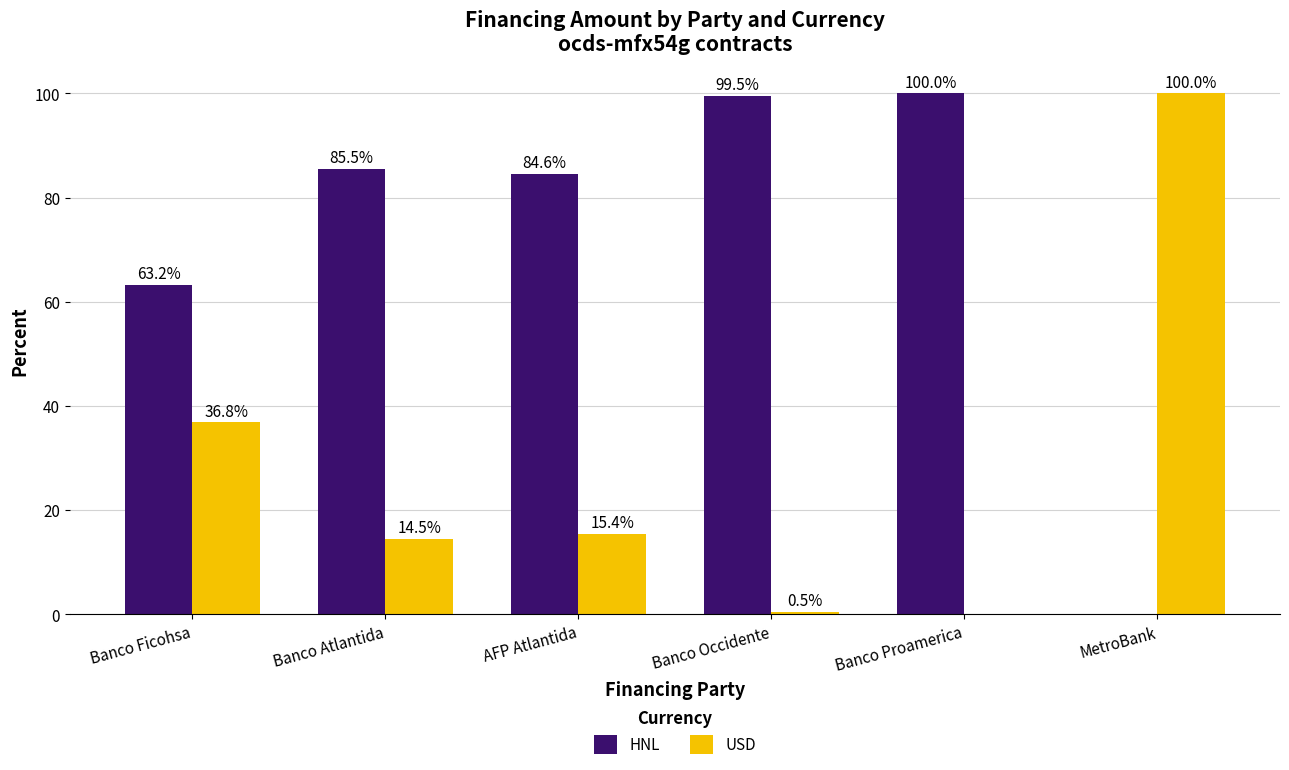

At which label is USD closest to 50?

Banco Ficohsa